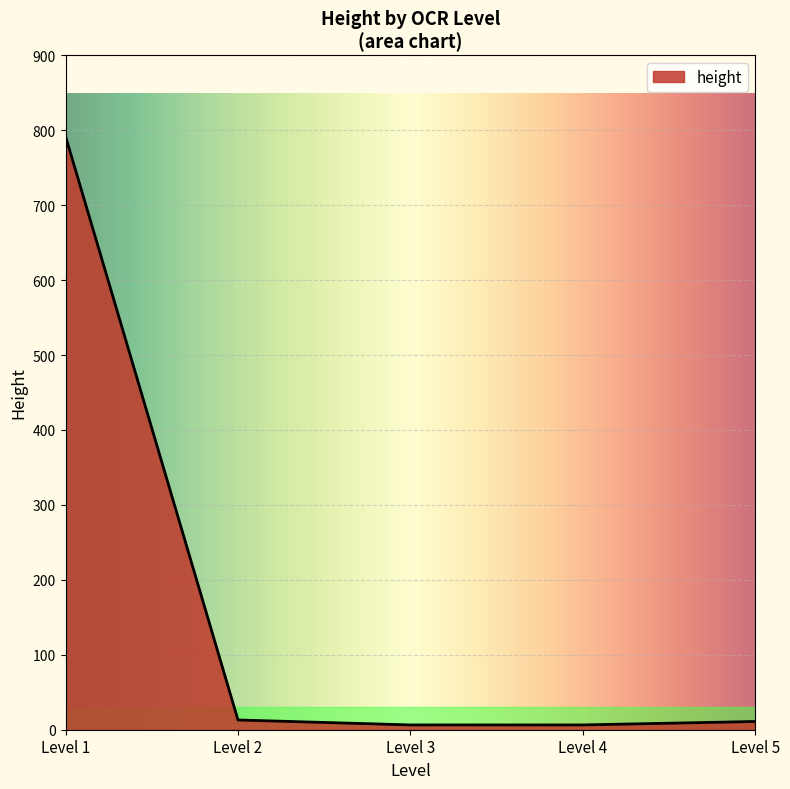

What is the sum of all values?

828.8